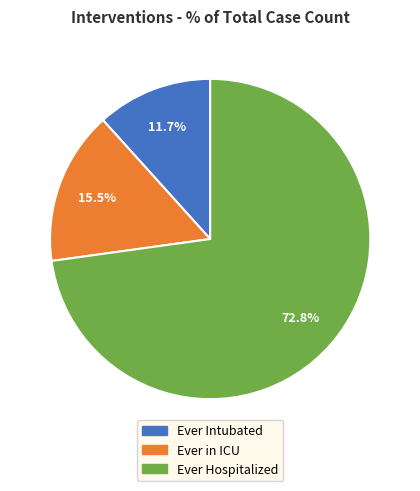

To the nearest percent, what portion does Ever Hospitalized represent?

73%